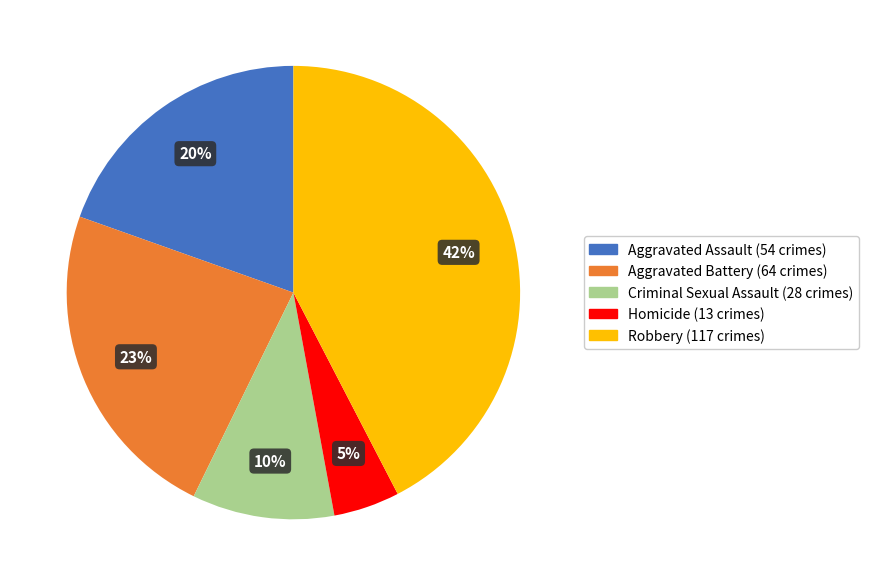

Rank the categories by value from lowest to highest.

Homicide, Criminal Sexual Assault, Aggravated Assault, Aggravated Battery, Robbery